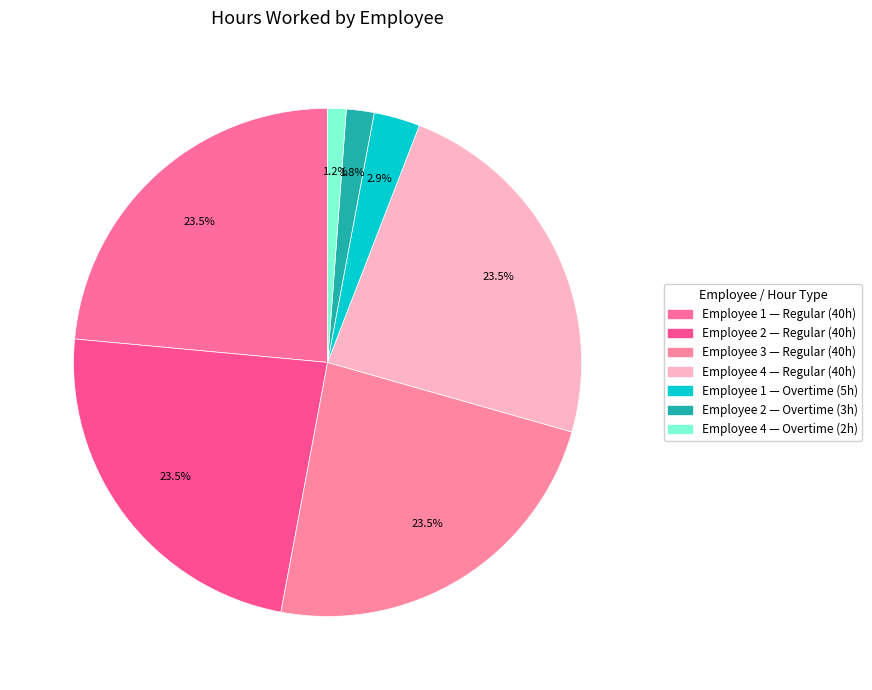

How many slices are in this pie chart?

7